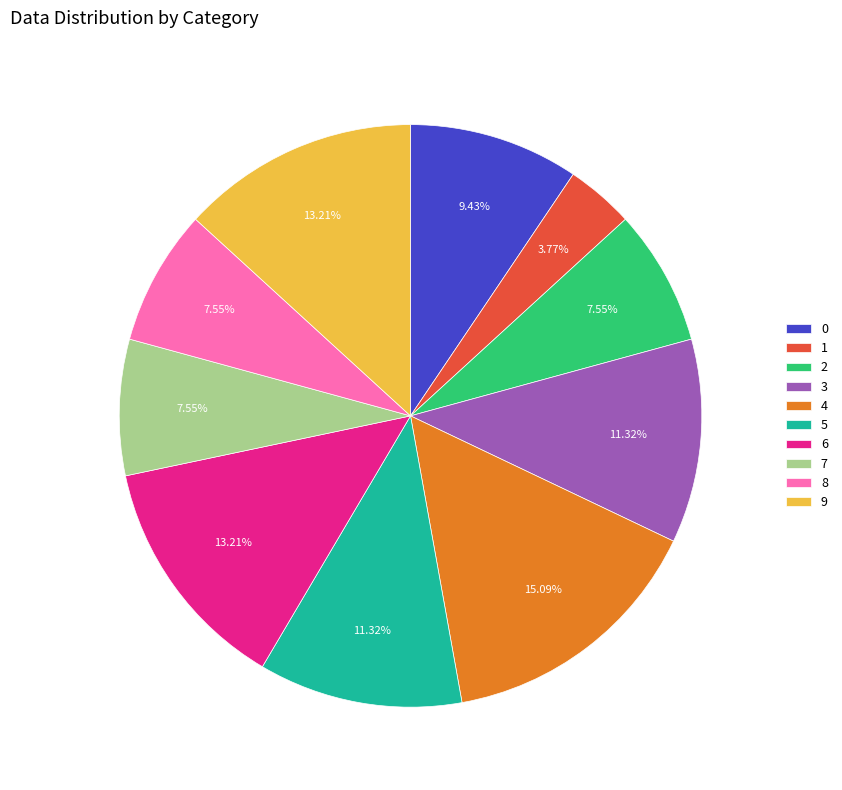

How many segments does this pie chart have?

10